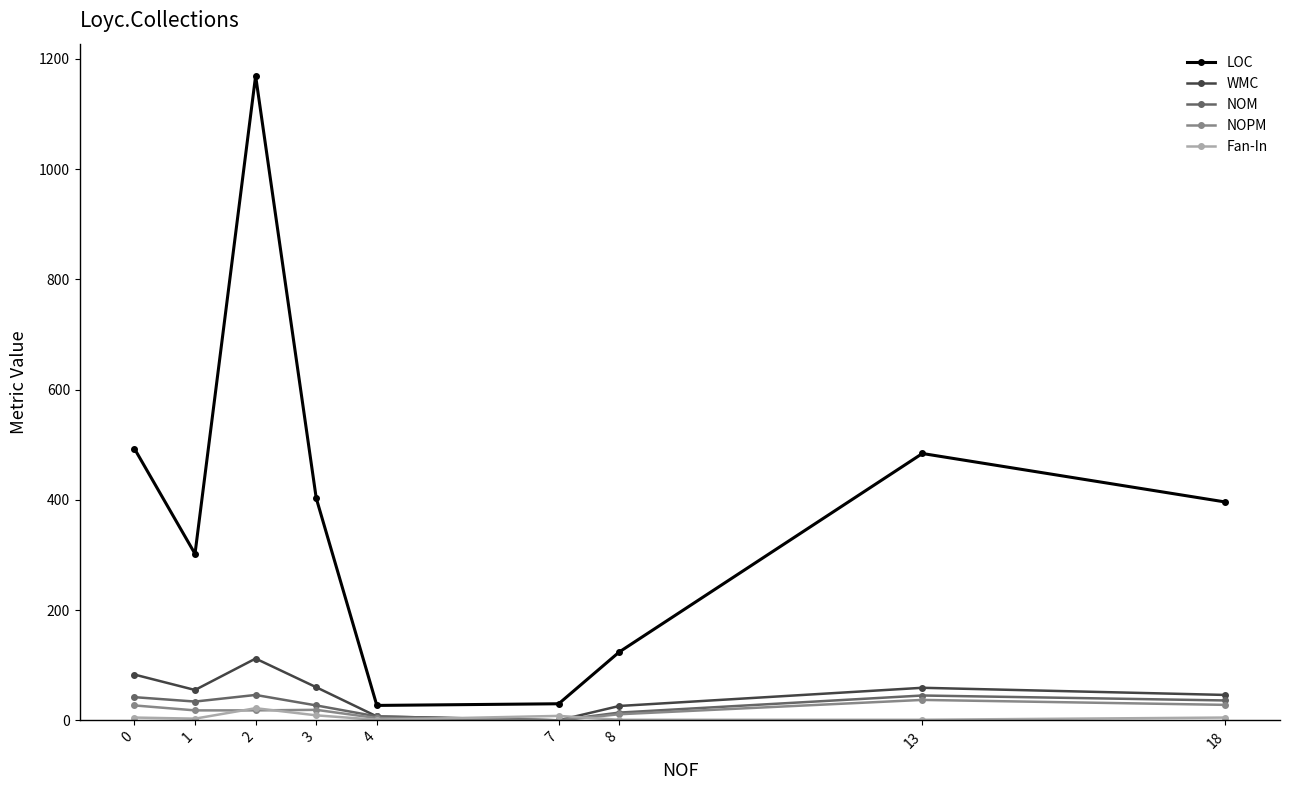

How many interior local valleys does the WMC series have?

2